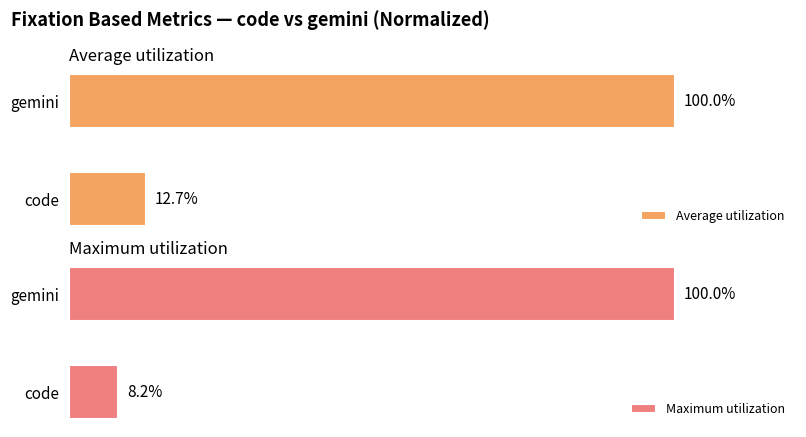

Rank the categories by Average utilization value from highest to lowest.

gemini, code